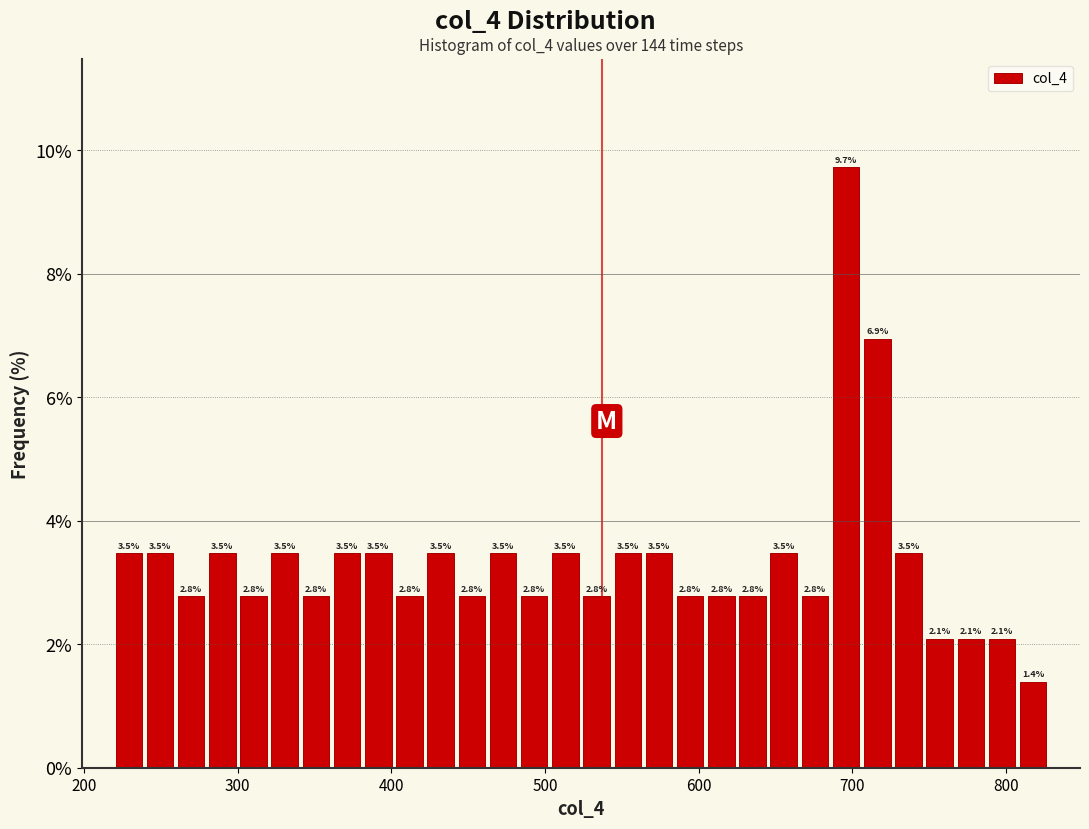

Read against the x-axis, roughly where is the centre of the tallest bar?

700